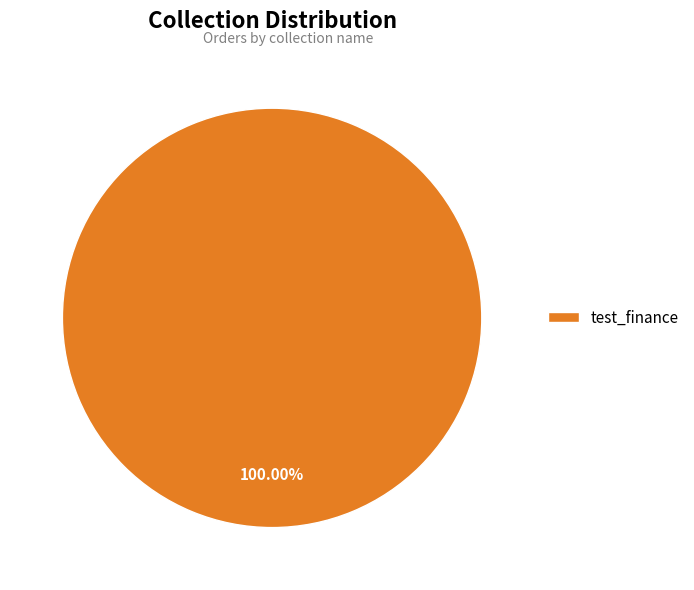

Is there a majority slice in this chart?

Yes